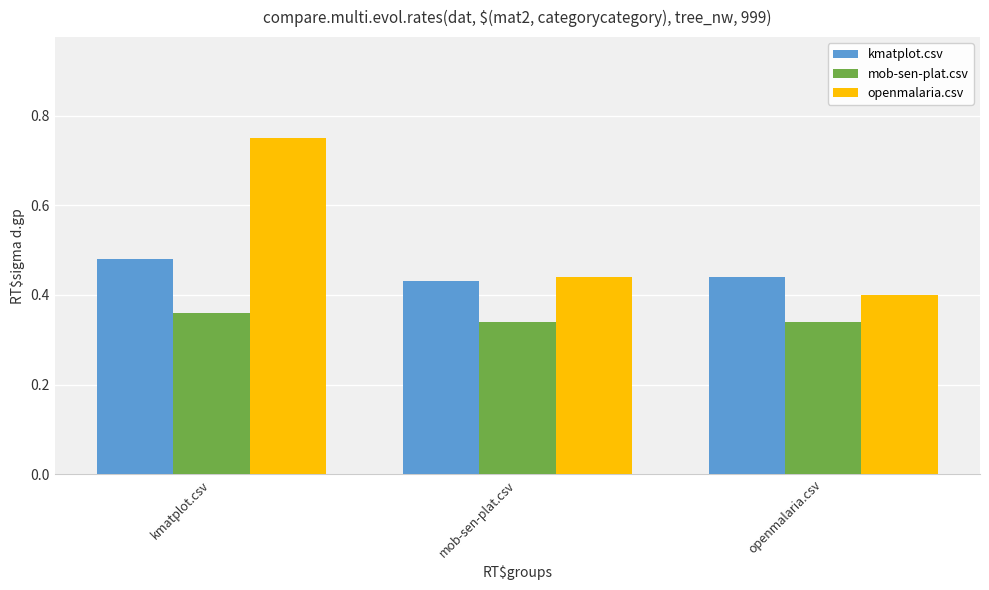

Which series has the largest total across all categories?

openmalaria.csv